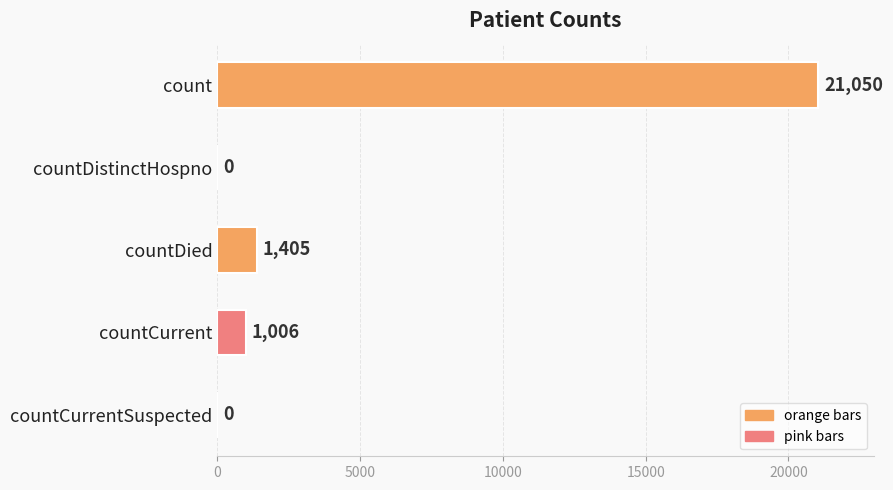

Reading top to bottom, transcribe all the data shown in this chart.

count=21050	countDistinctHospno=0	countDied=1405	countCurrent=1006	countCurrentSuspected=0